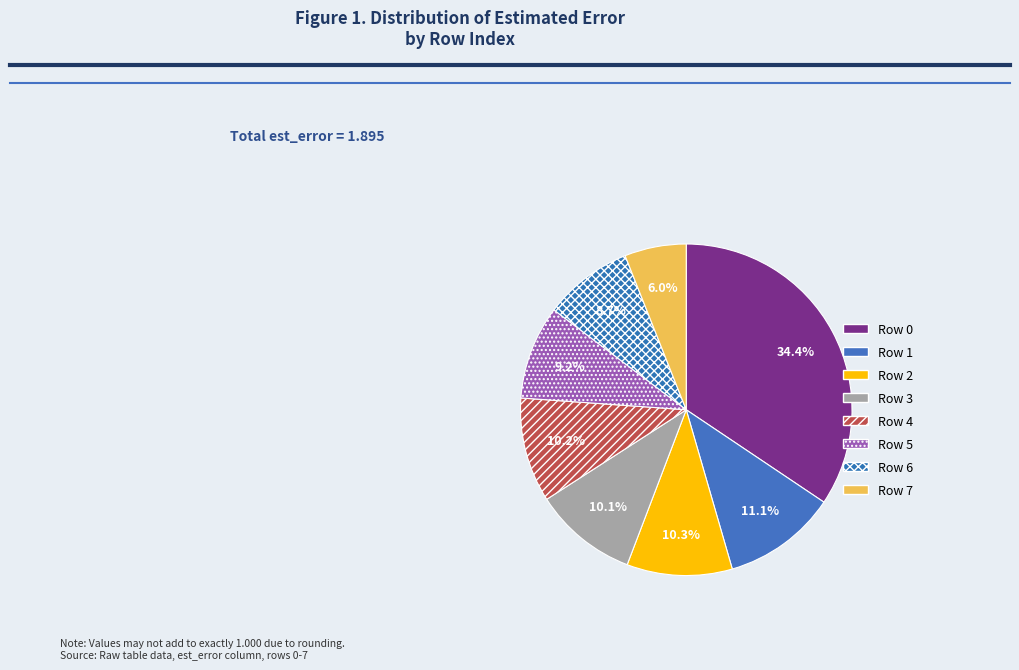

Which slice is the largest?

Row 0